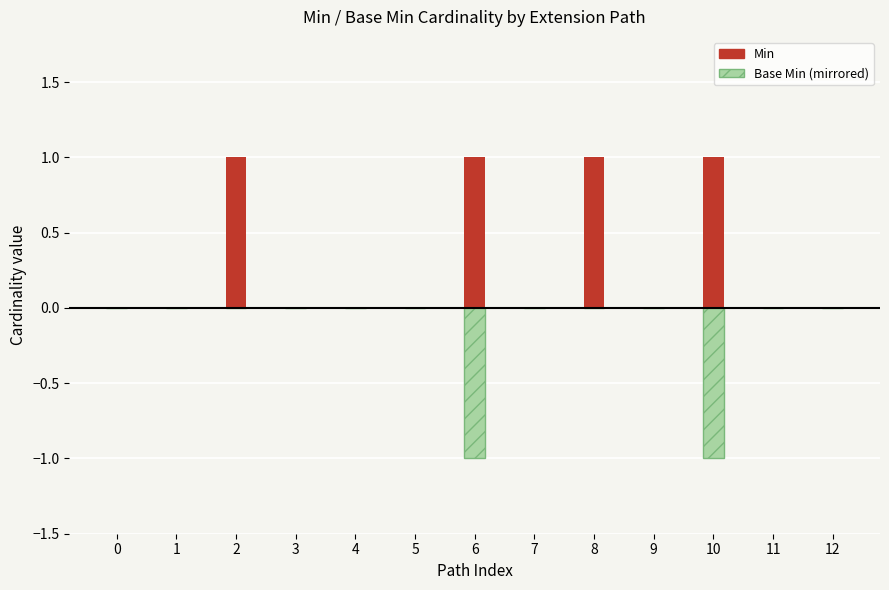

What is the minimum value for Base Min (mirrored)?

-1